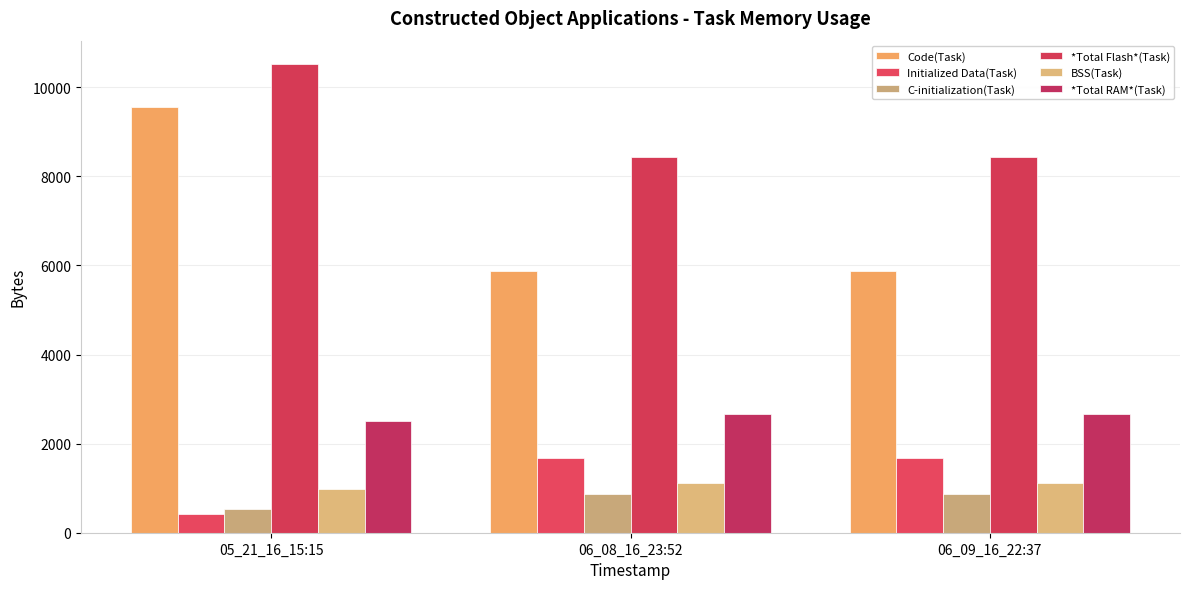

Which label corresponds to the largest value in the chart?

05_21_16_15:15